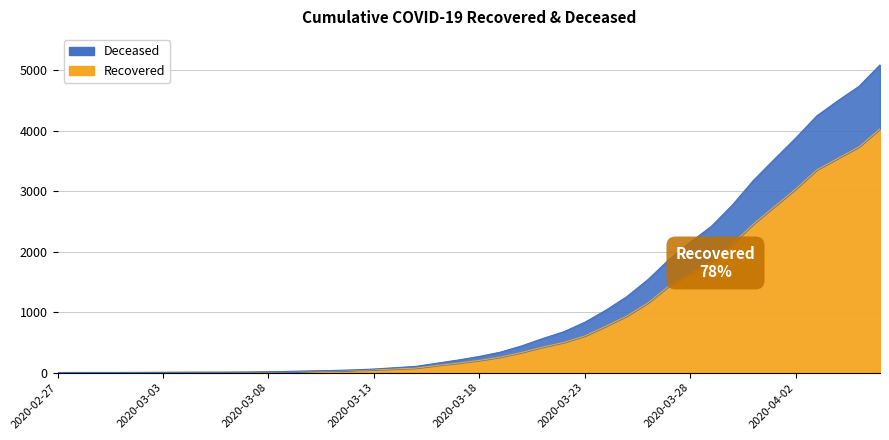

What is the greatest value displayed?

5084